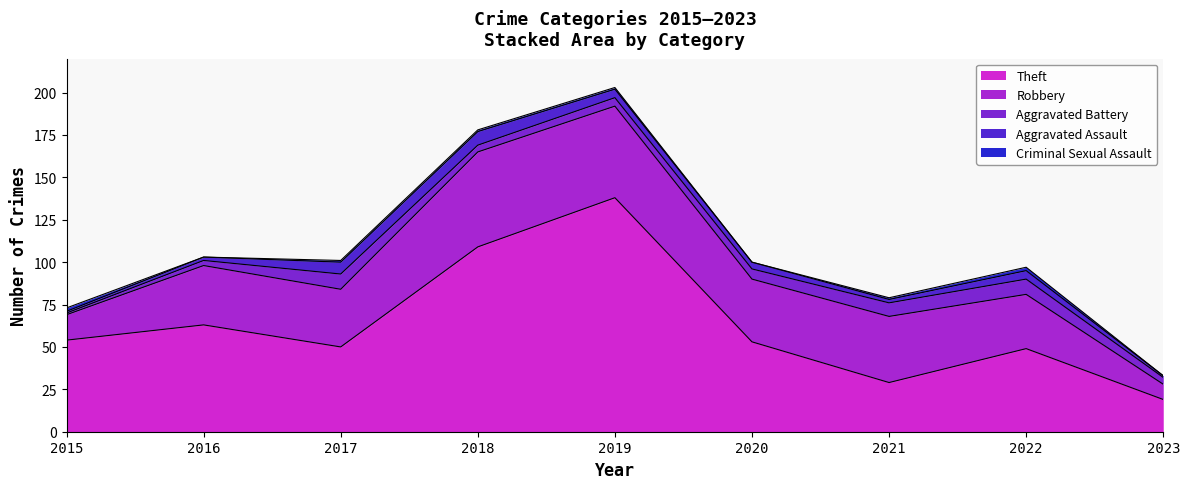

What is the value of the Criminal Sexual Assault point at the 7th from the left?

1